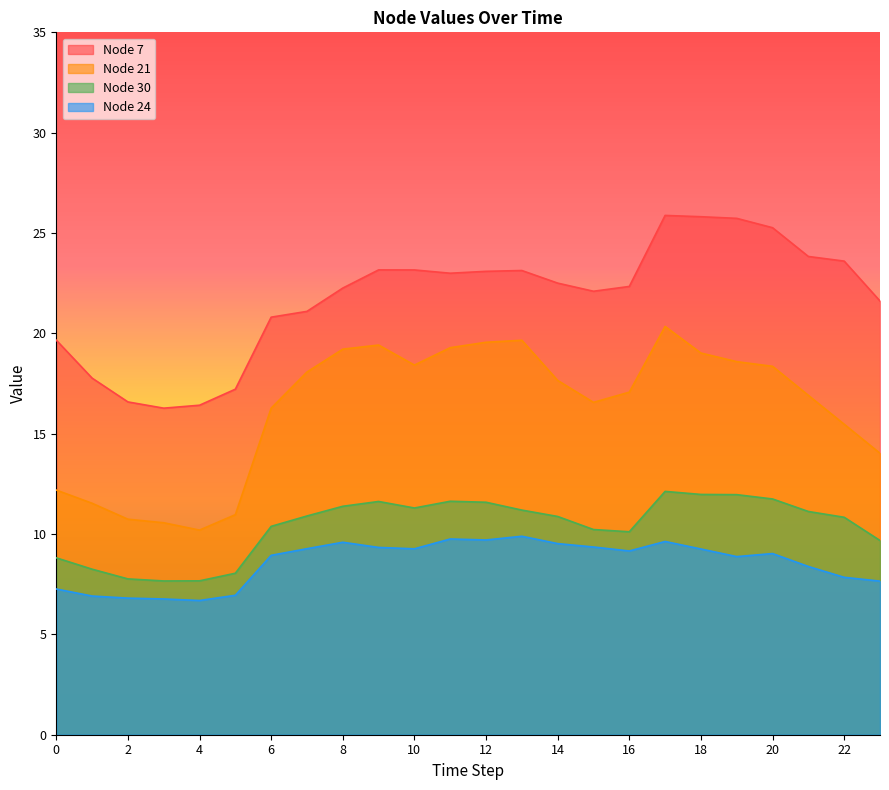

True or false: Node 7 and Node 21 intersect in this chart.

False